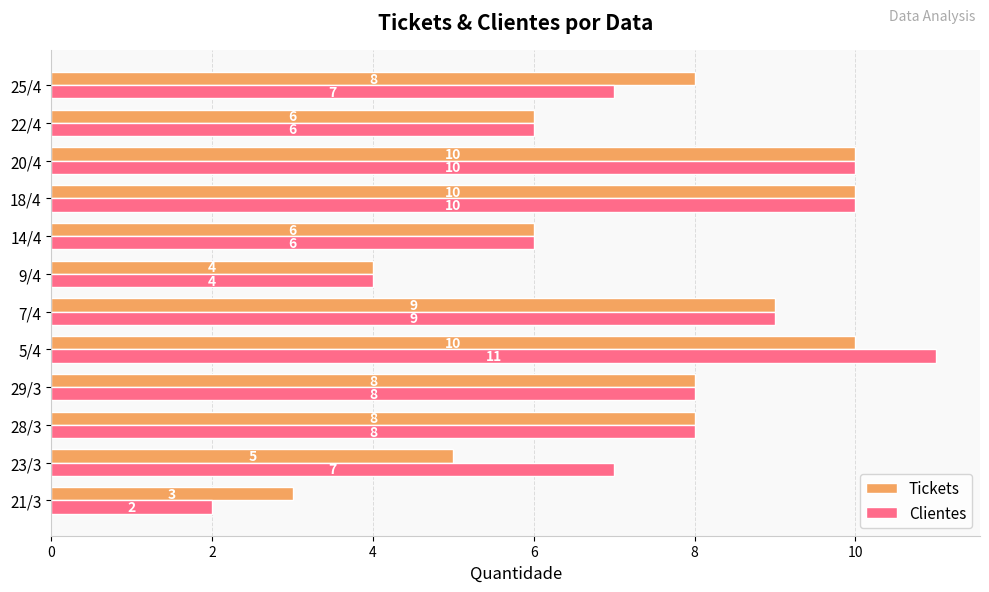

What is the difference between the maximum and minimum values in the Clientes series?

9